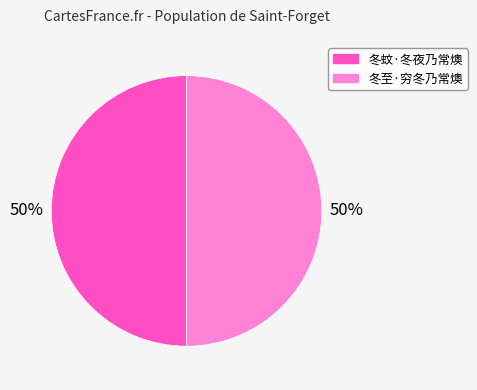

Is it true that 冬蚊·冬夜乃常燠 is 42% of the pie?

False